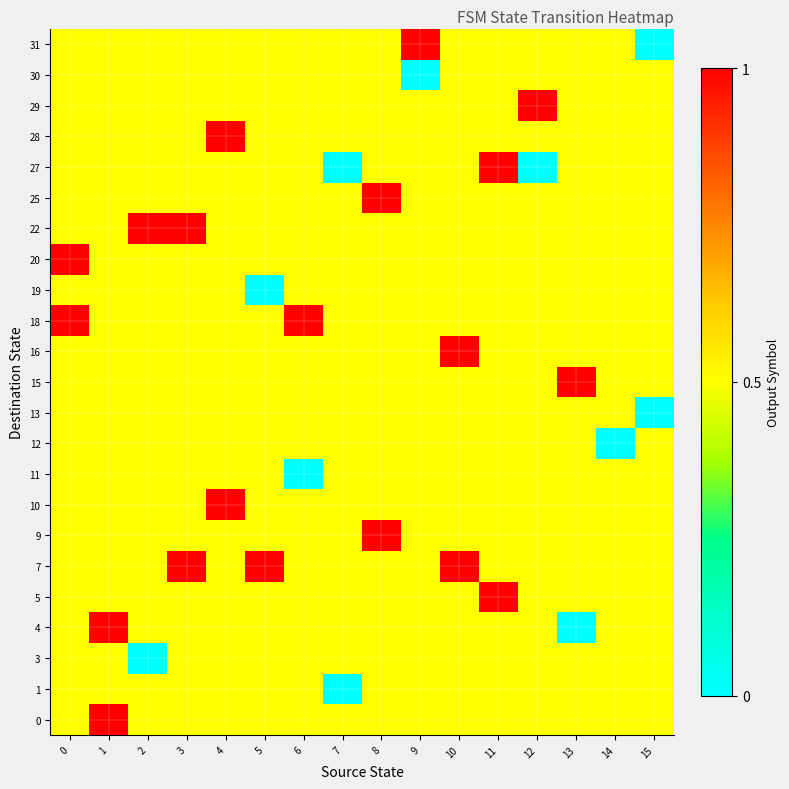

At which category does the chart reach its minimum across all series?

7